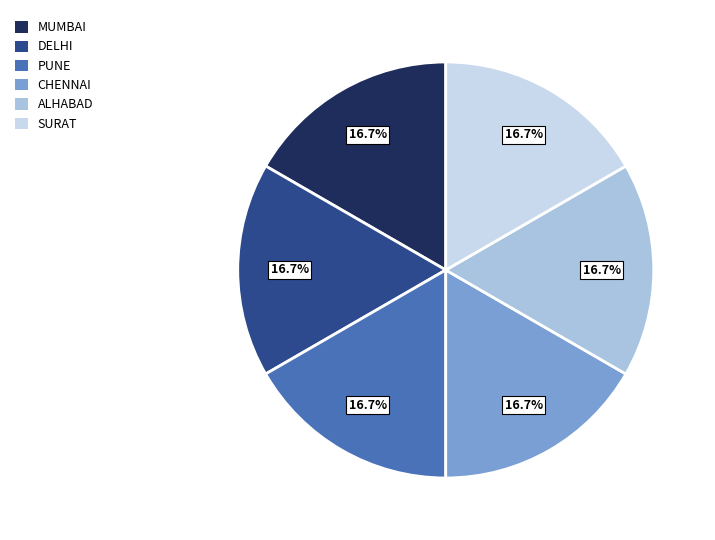

What portion of the pie excludes CHENNAI?

83.3%